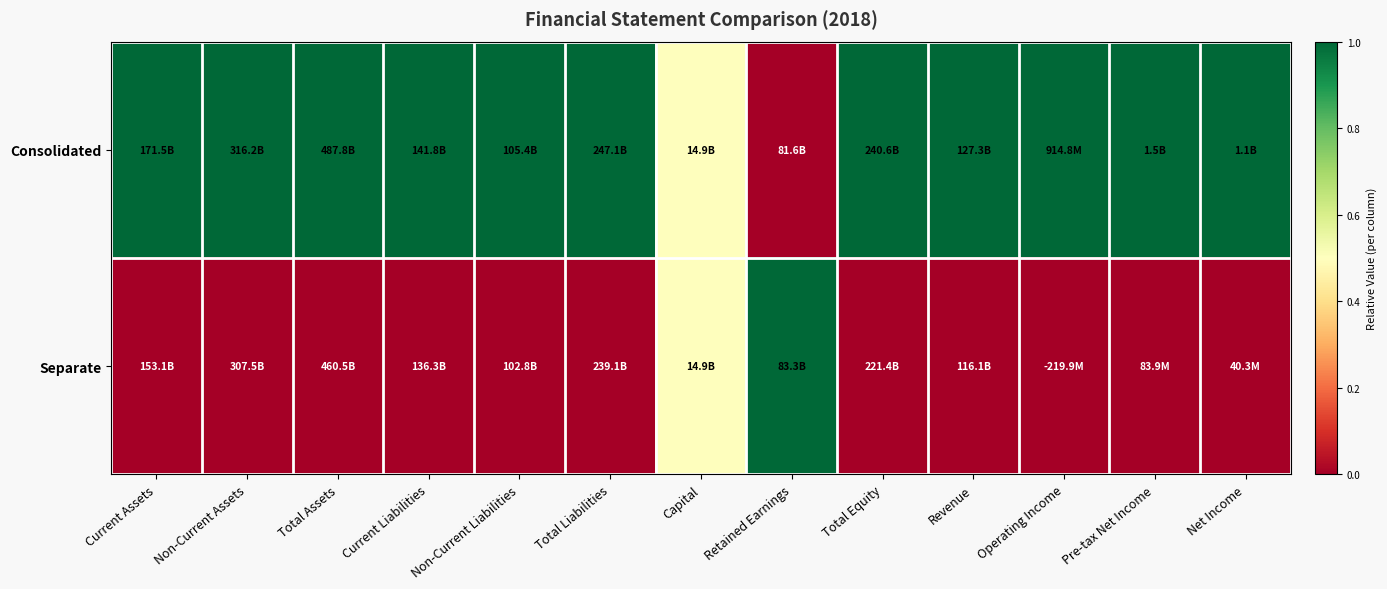

What is the total value across all series at Revenue?

1.0